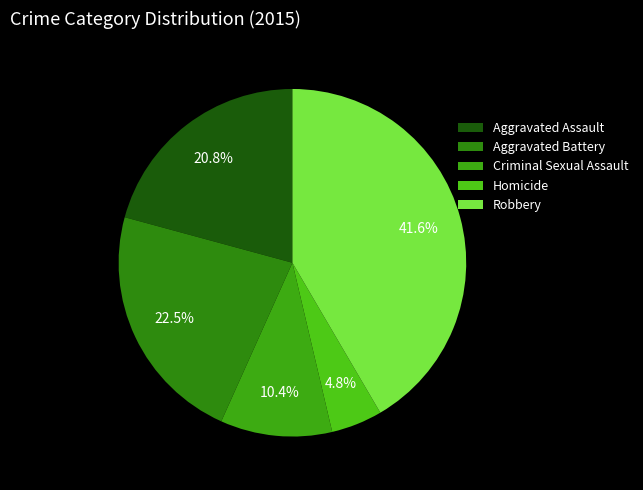

Is it true that Robbery is 42% of the pie?

True